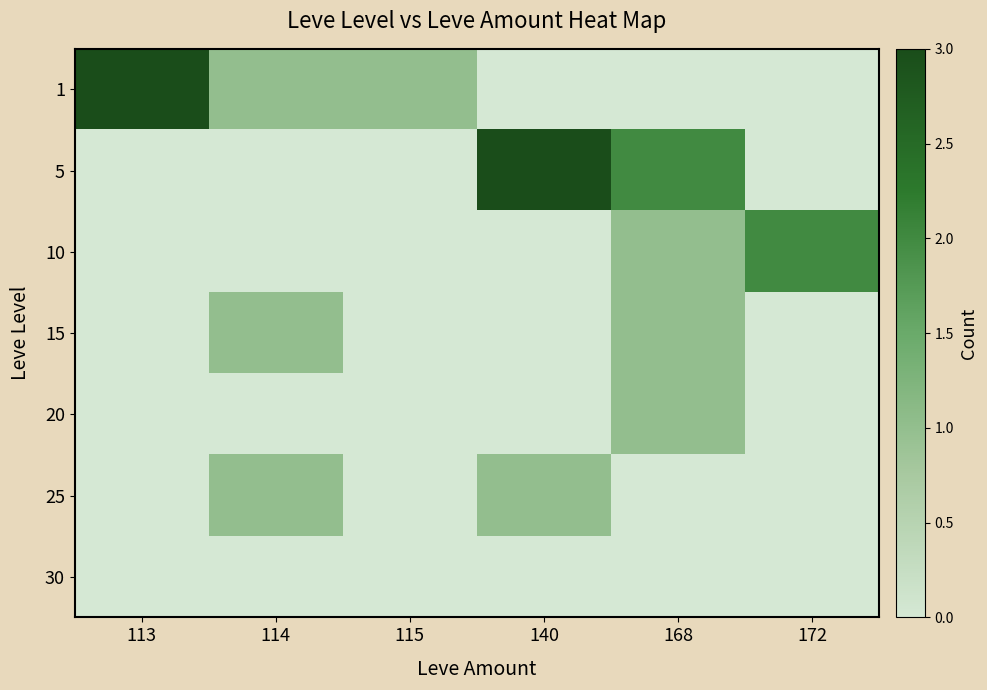

Reading left to right, extract all data points from this chart.

1: 113=3	114=1	115=1	140=0	168=0	172=0
5: 113=0	114=0	115=0	140=3	168=2	172=0
10: 113=0	114=0	115=0	140=0	168=1	172=2
15: 113=0	114=1	115=0	140=0	168=1	172=0
20: 113=0	114=0	115=0	140=0	168=1	172=0
25: 113=0	114=1	115=0	140=1	168=0	172=0
30: 113=0	114=0	115=0	140=0	168=0	172=0